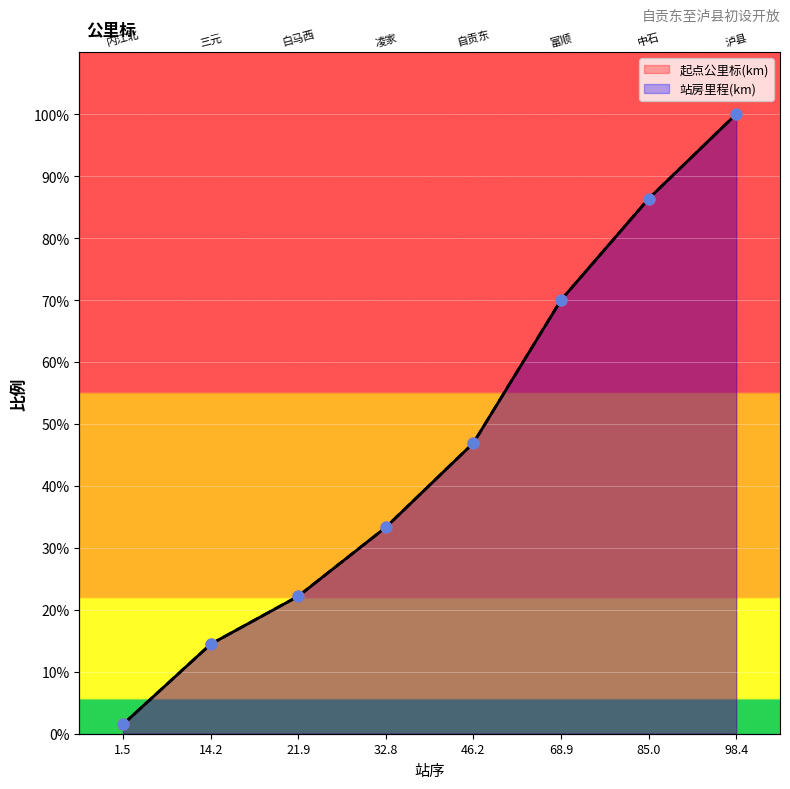

What is the total value across all series at 46.2?

93.9